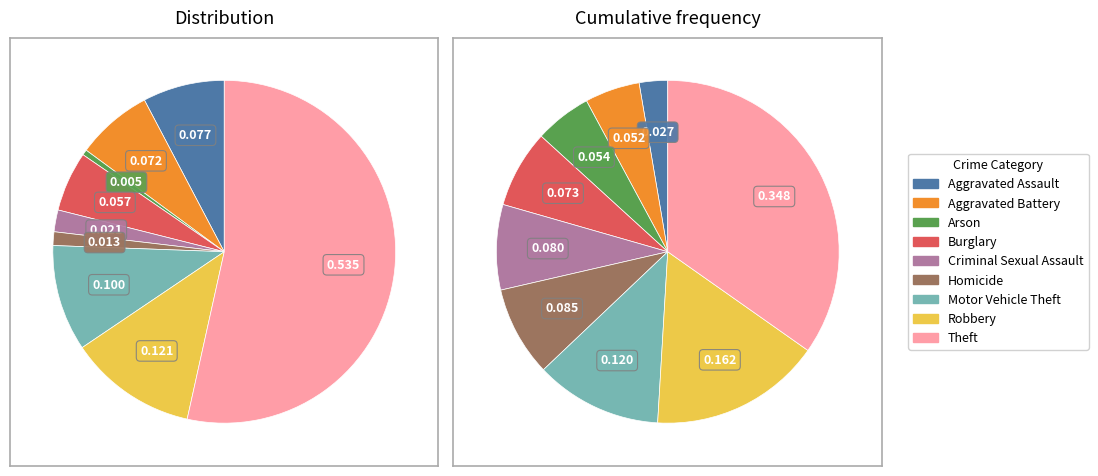

How much of the chart is everything except Motor Vehicle Theft?

90.0%